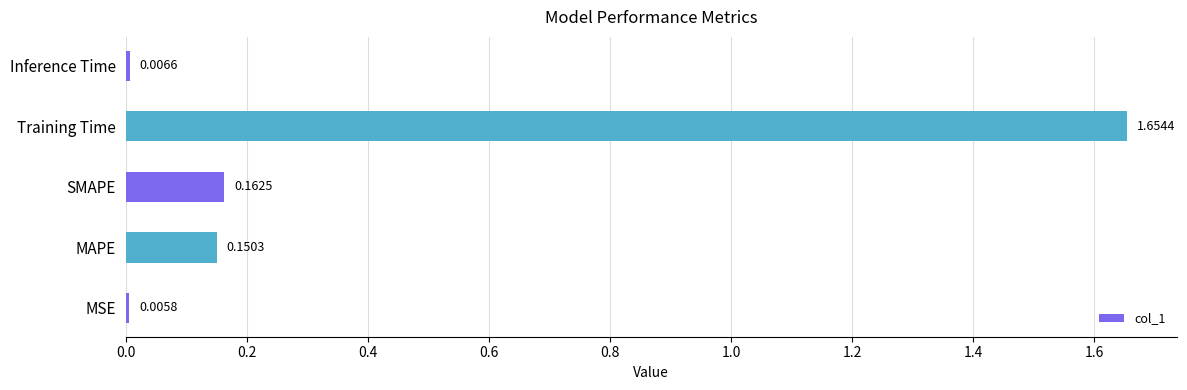

Which label corresponds to the largest value in the chart?

Training Time